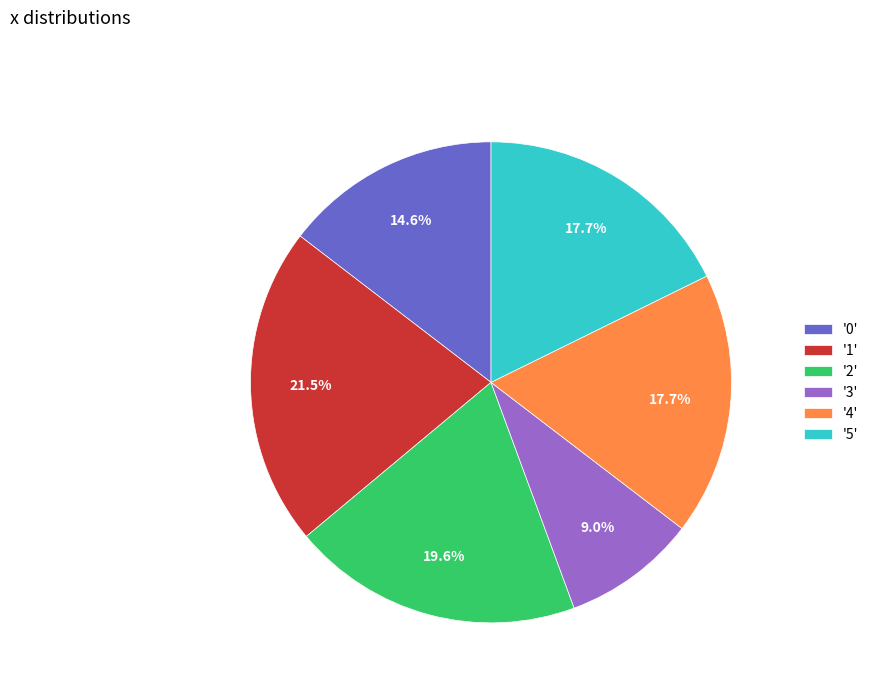

Combined, what portion of the pie is '4' and '0'?

32.3%